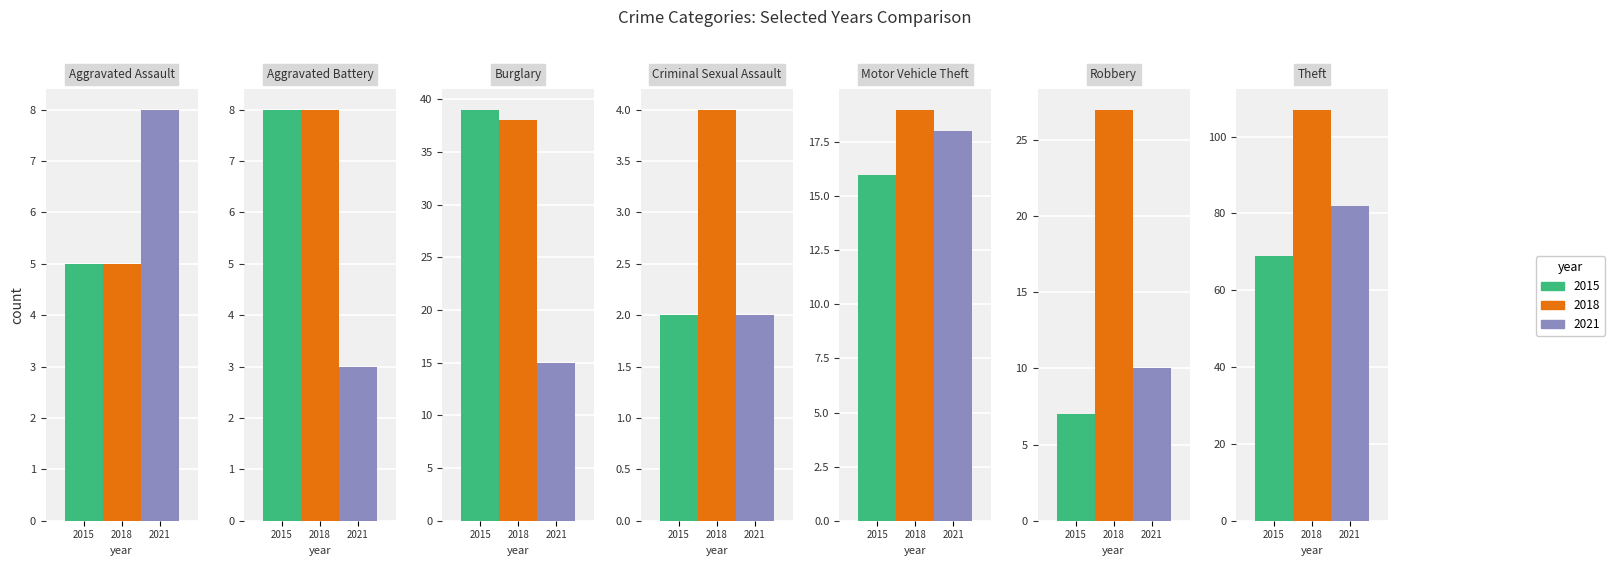

Rank the categories by 2021 value from lowest to highest.

Criminal Sexual Assault, Aggravated Battery, Aggravated Assault, Robbery, Burglary, Motor Vehicle Theft, Theft